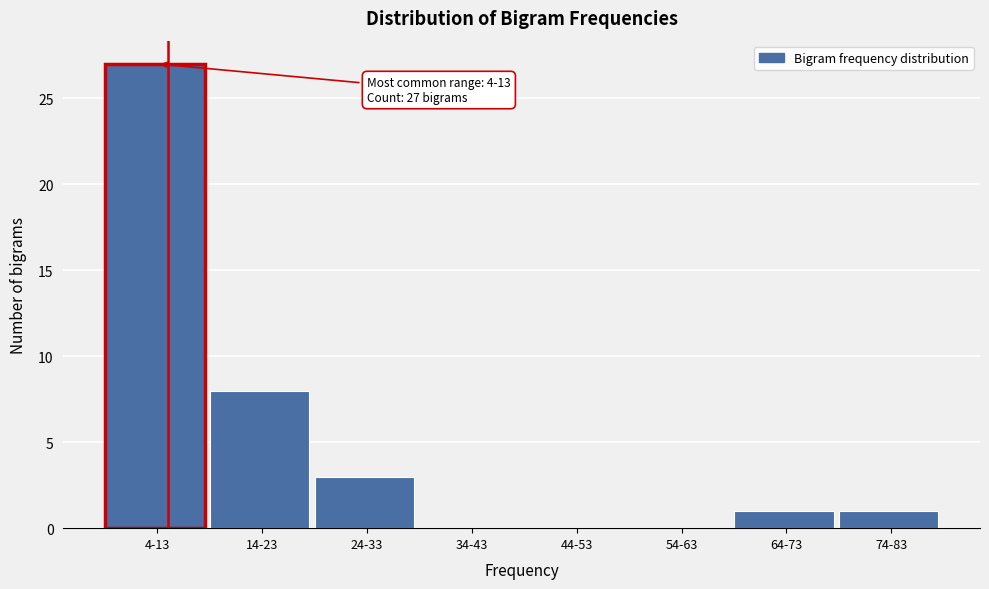

Reading left to right, extract all data points from this chart.

4-13=27	14-23=8	24-33=3	34-43=0	44-53=0	54-63=0	64-73=1	74-83=1